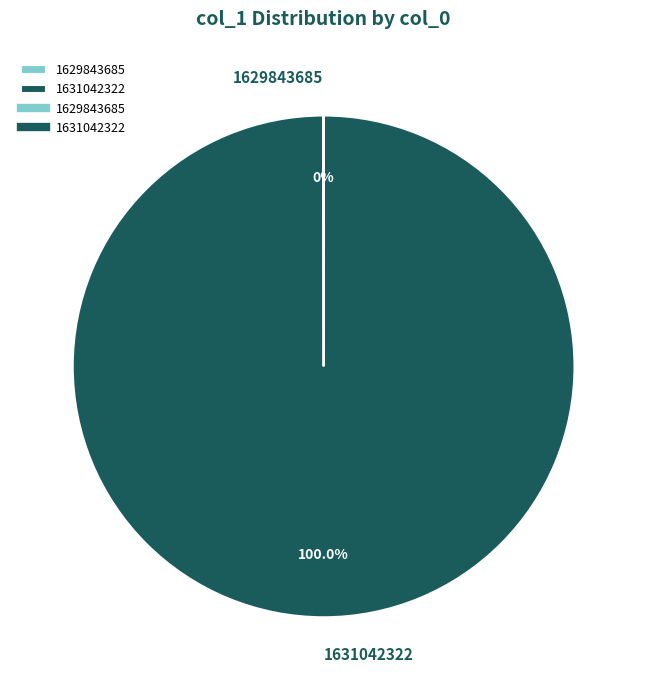

Which slice is the largest?

1631042322